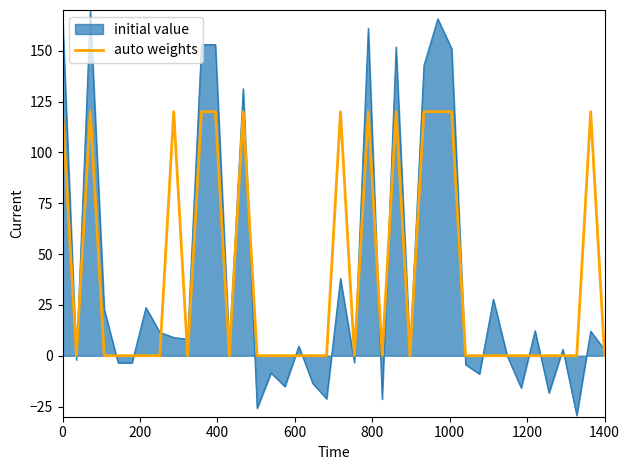

How many lines are shown in the chart?

2